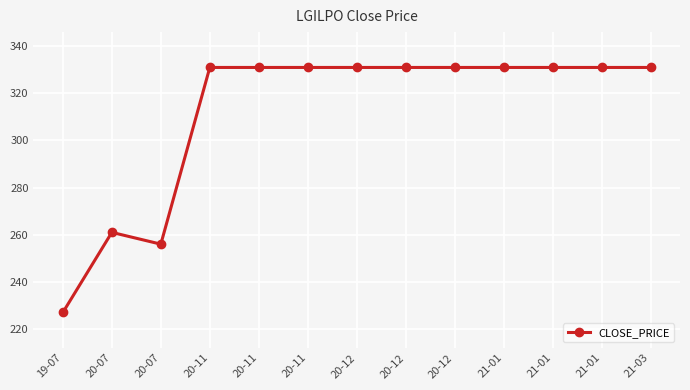

What value does the data have at 20-11?

331